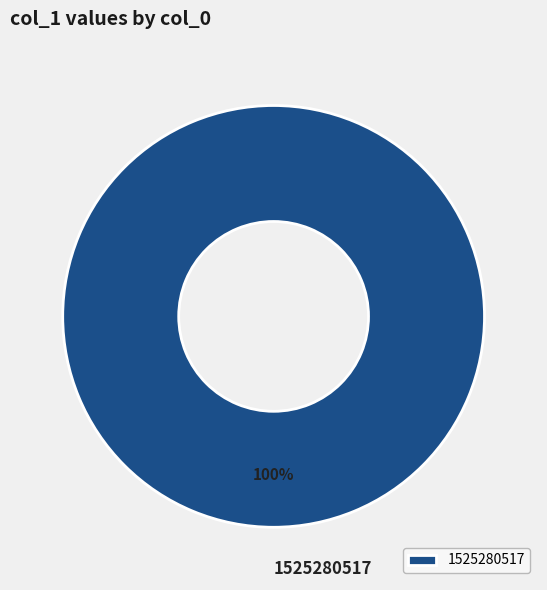

Rank the categories by value from lowest to highest.

1525280517